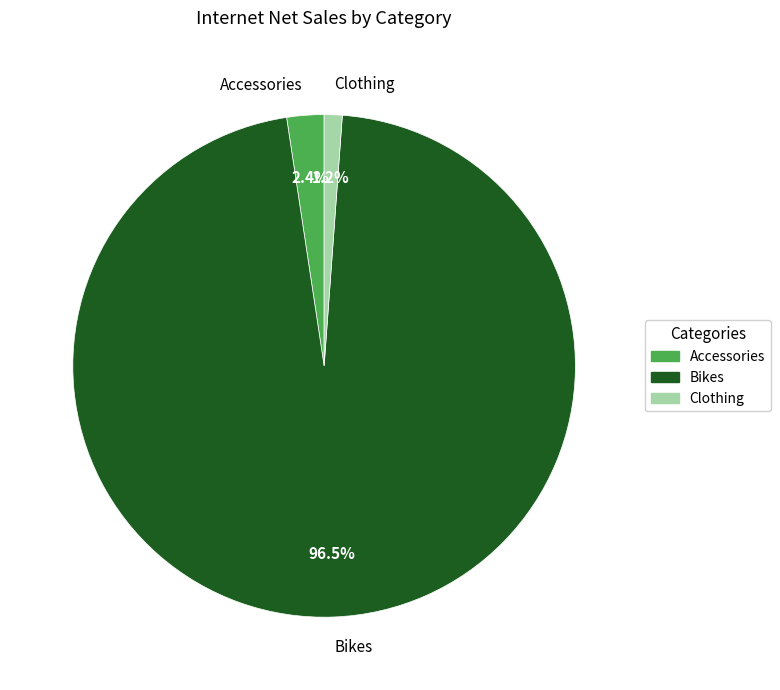

Between Clothing and Accessories, which is larger?

Accessories